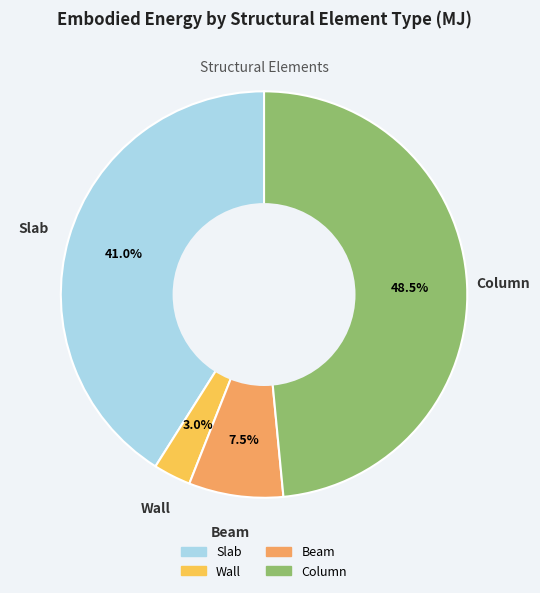

True or false: Wall accounts for 3% of the total.

True